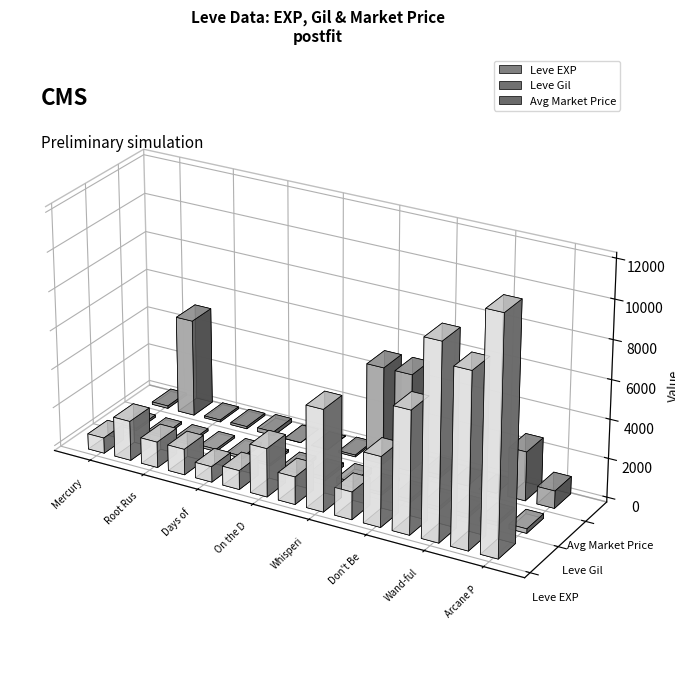

How many values in currentAveragePrice are above zero?

15